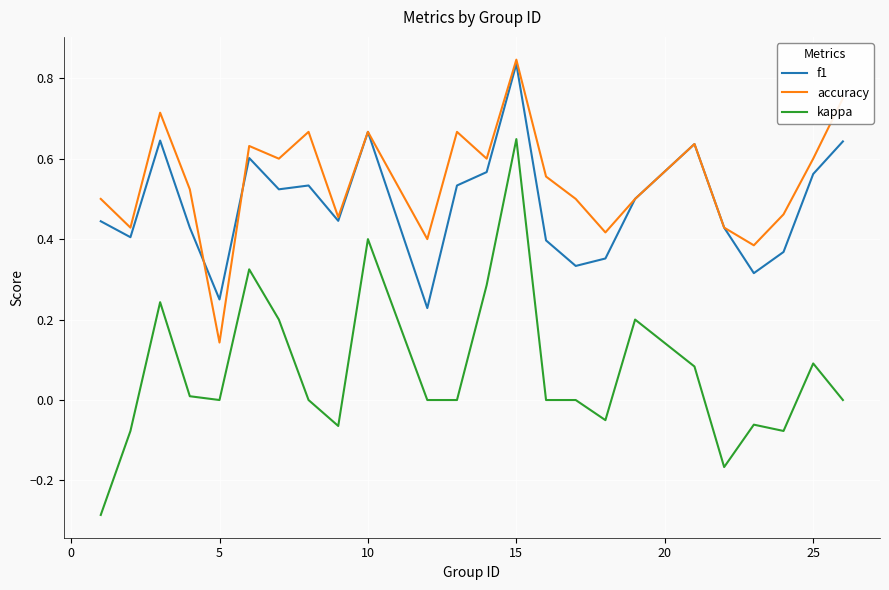

Which series has the largest range (max minus min)?

kappa